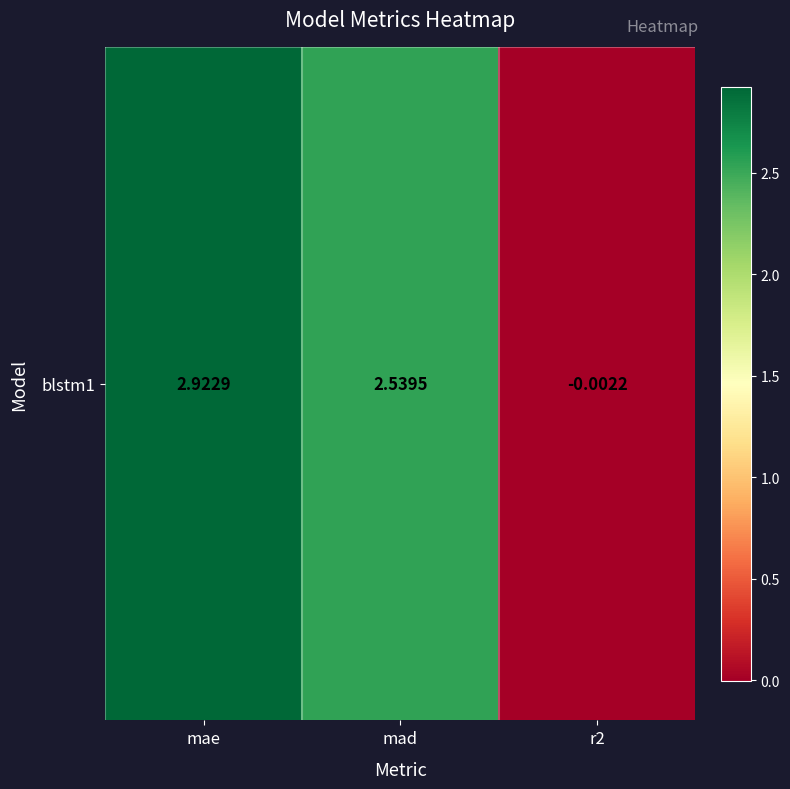

Reading left to right, list all the values displayed in this chart.

mae=2.9	mad=2.5	r2=-0.0